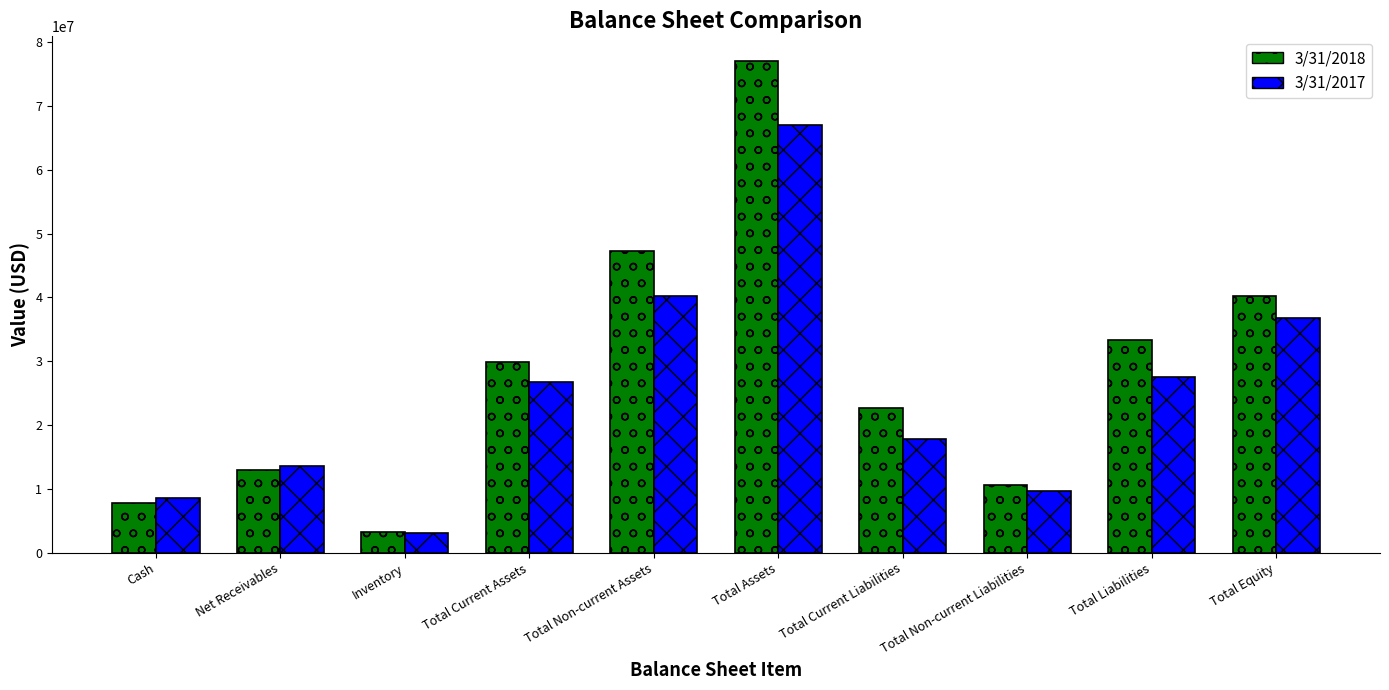

Read the 3/31/2018 value at Total Current Liabilities, to the nearest 50.

22715000